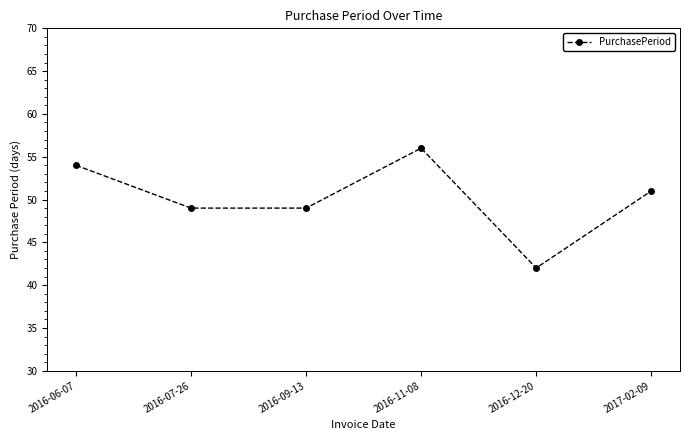

Is it true that the value at 2016-11-08 is 36?

False